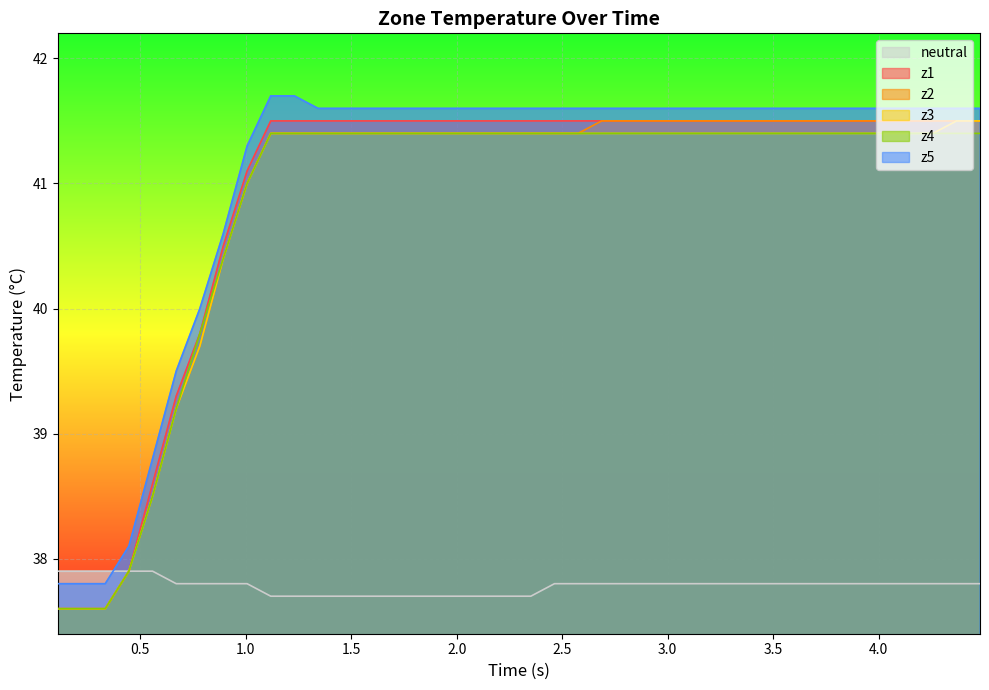

What is the minimum value for z2?

37.6